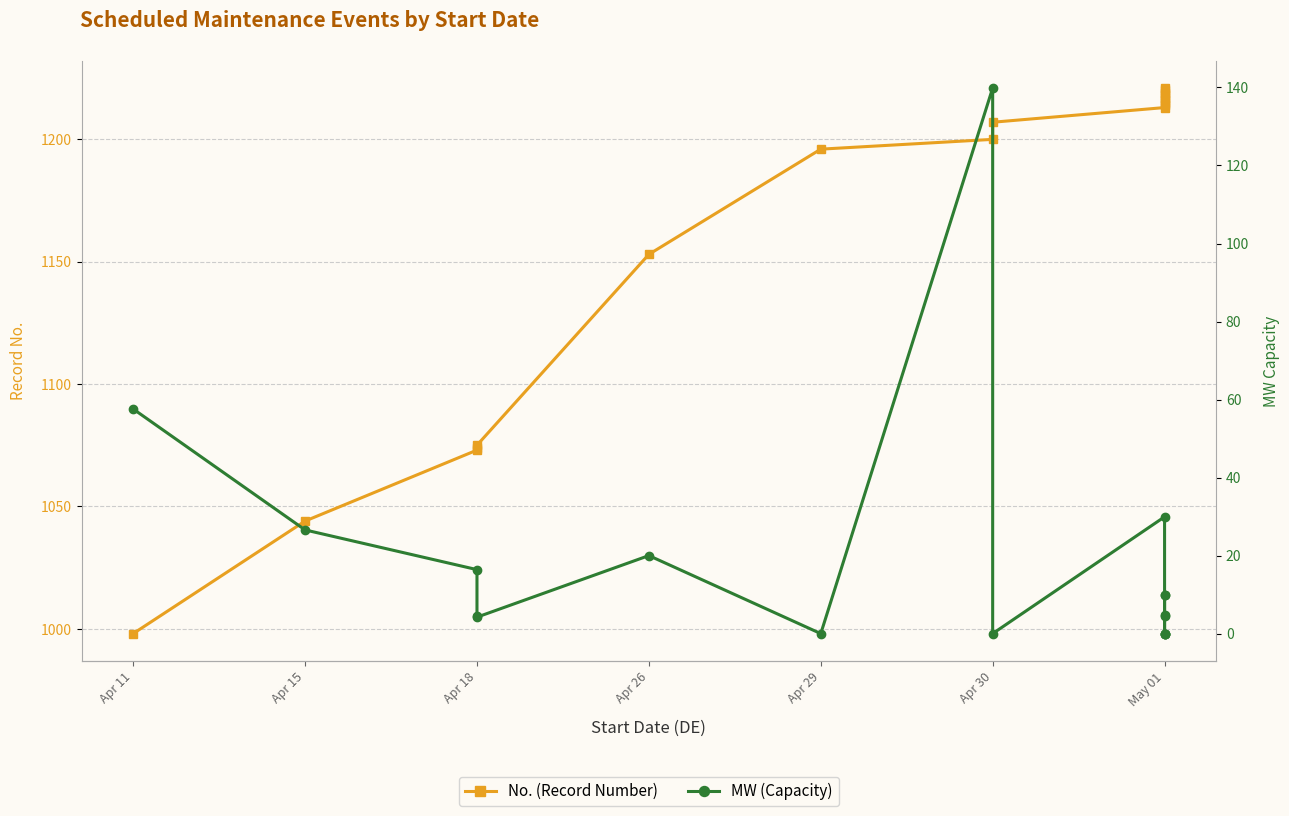

What is the total value across all series at 8?

1207.0